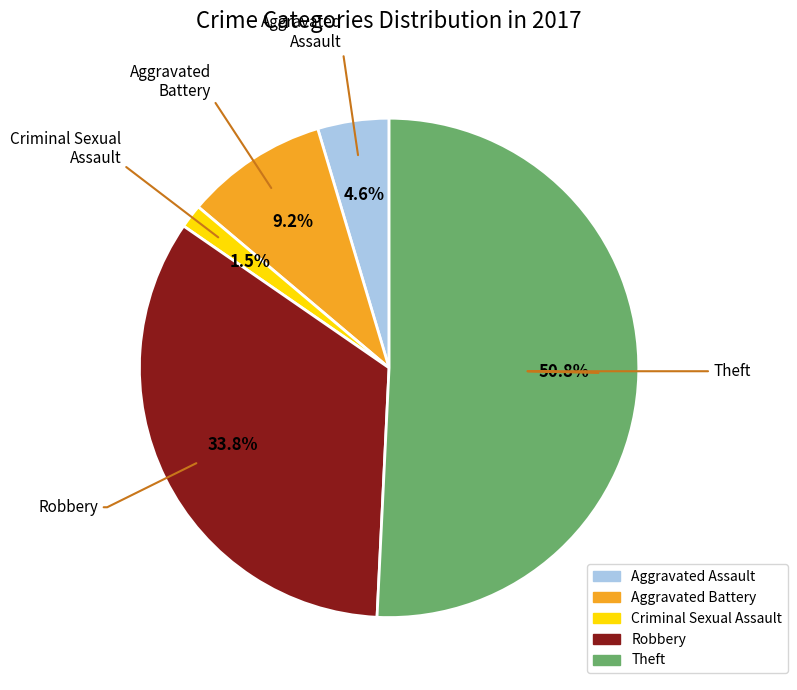

To the nearest percent, what is the difference between the largest and smallest slice percentages?

49%